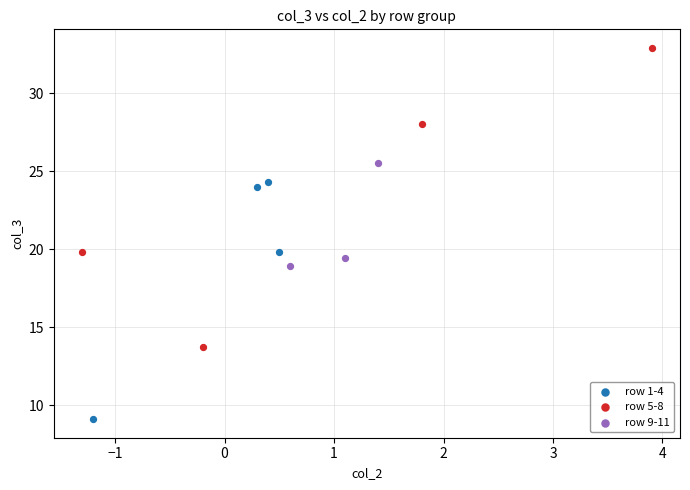

Which series contains the lowest Y value?

row 1-4